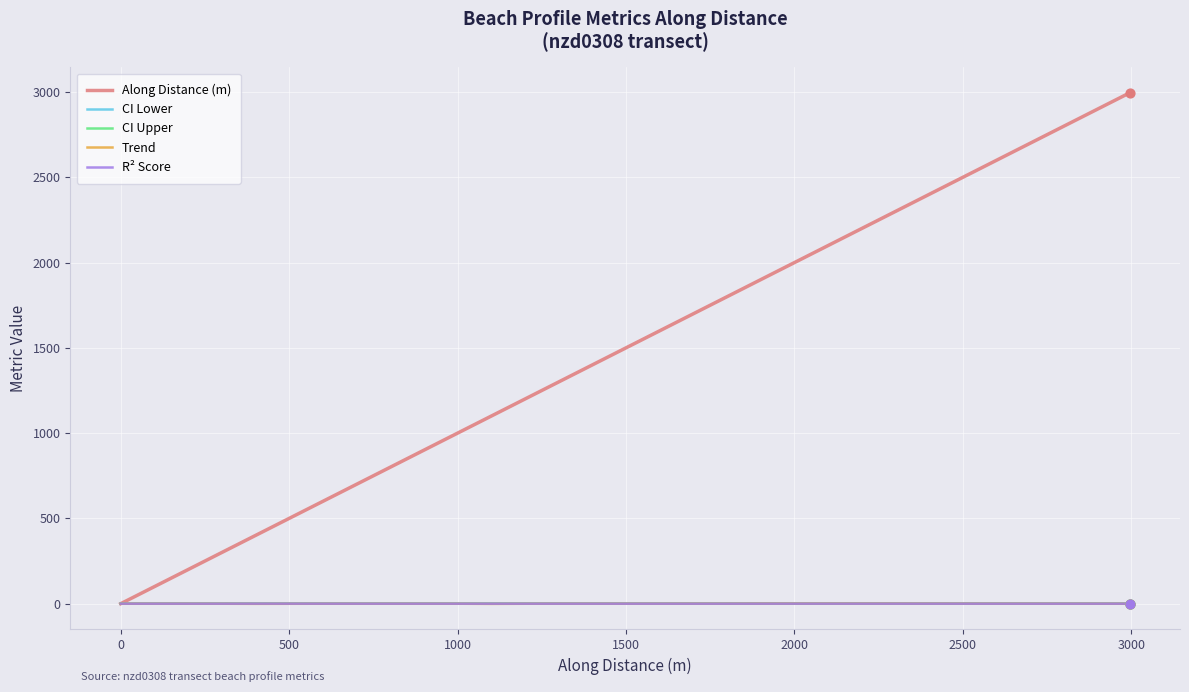

At how many categories does at least one series exceed 2610?

4